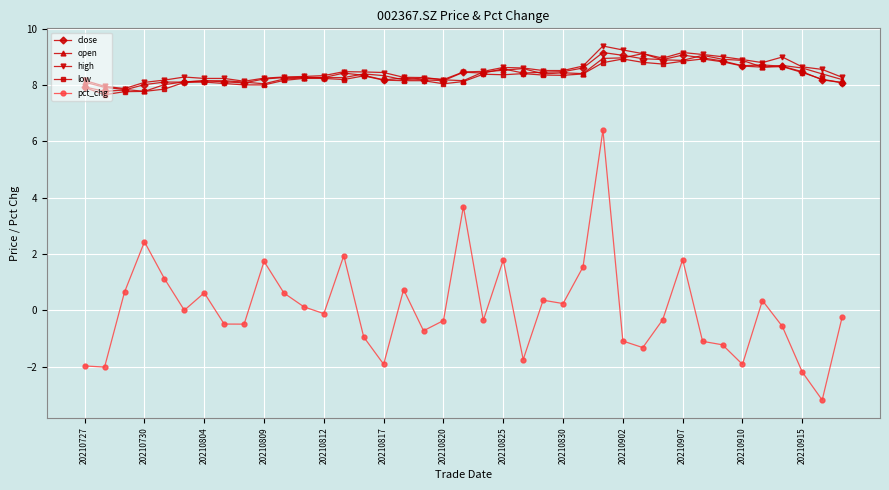

At how many categories does at least one series exceed 4?

39